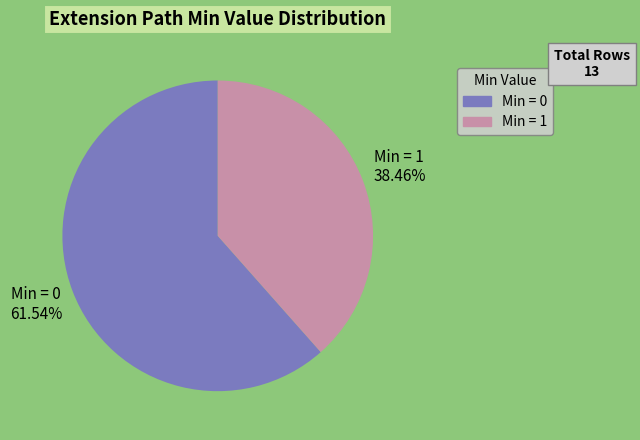

Count the number of slices in the pie.

2